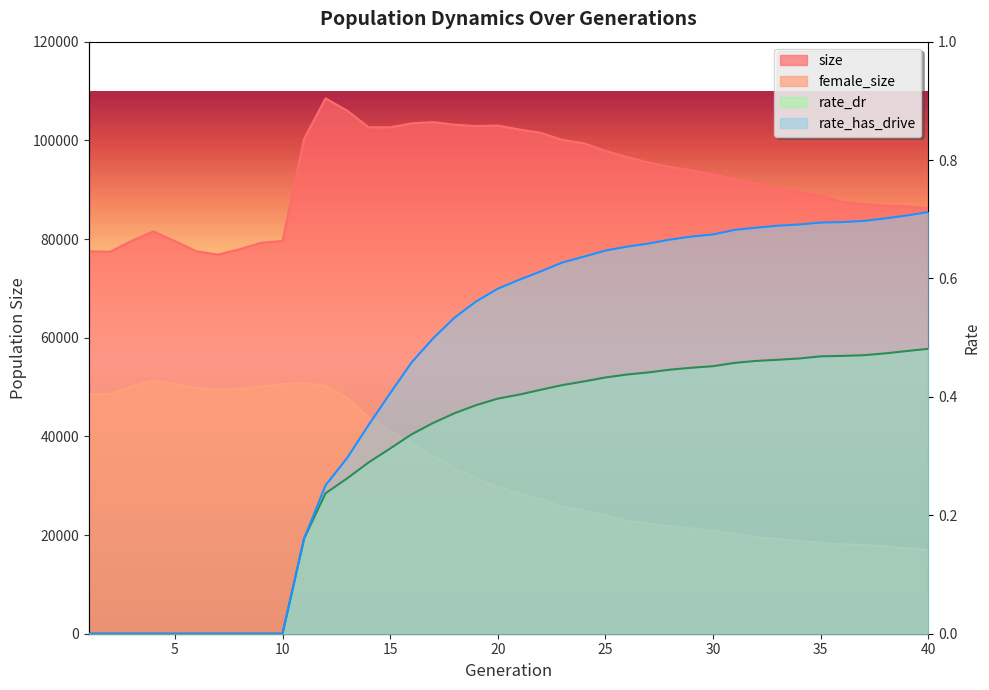

At which label is size closest to 92676?

30